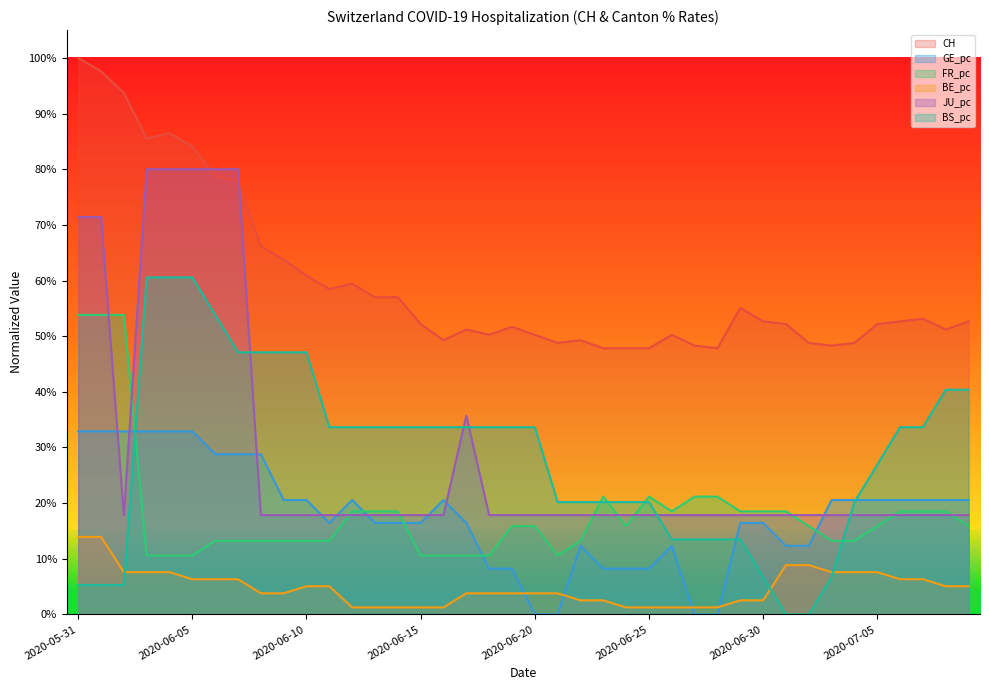

At how many categories does at least one series exceed 0?

40